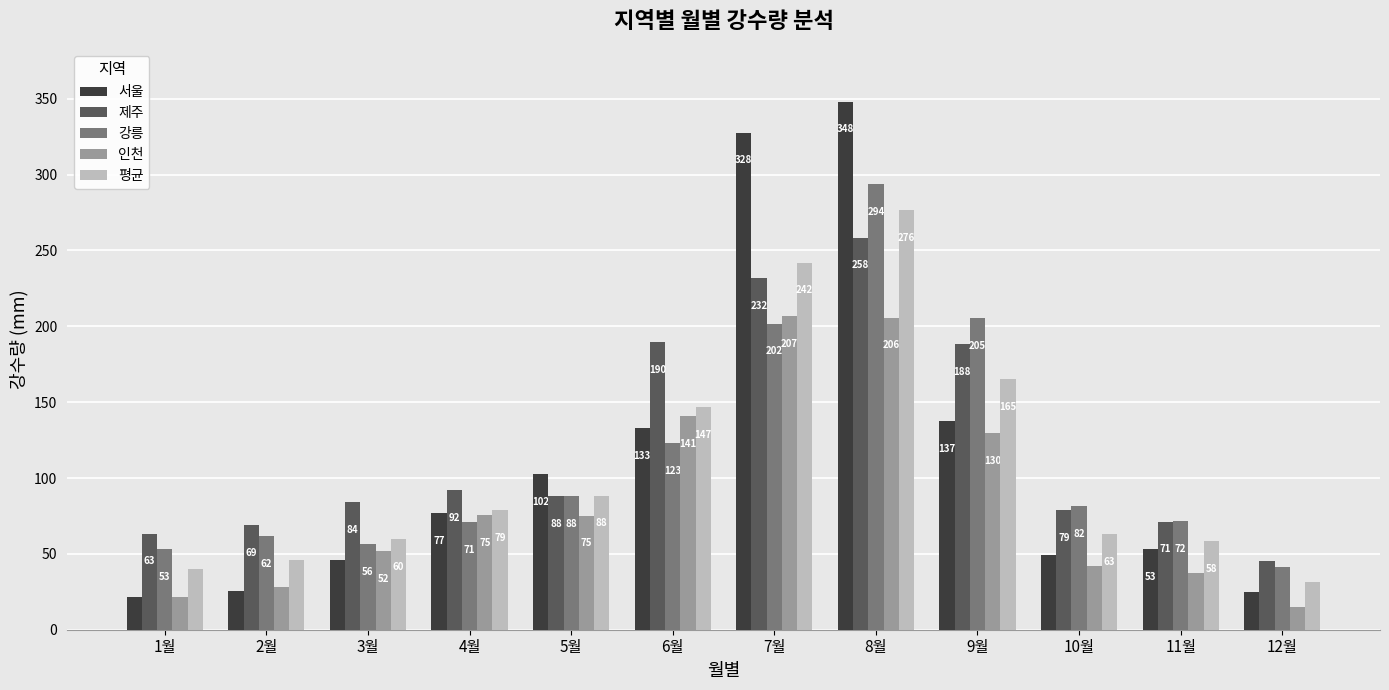

What is the difference between the maximum and minimum values in the 강릉 series?

252.1